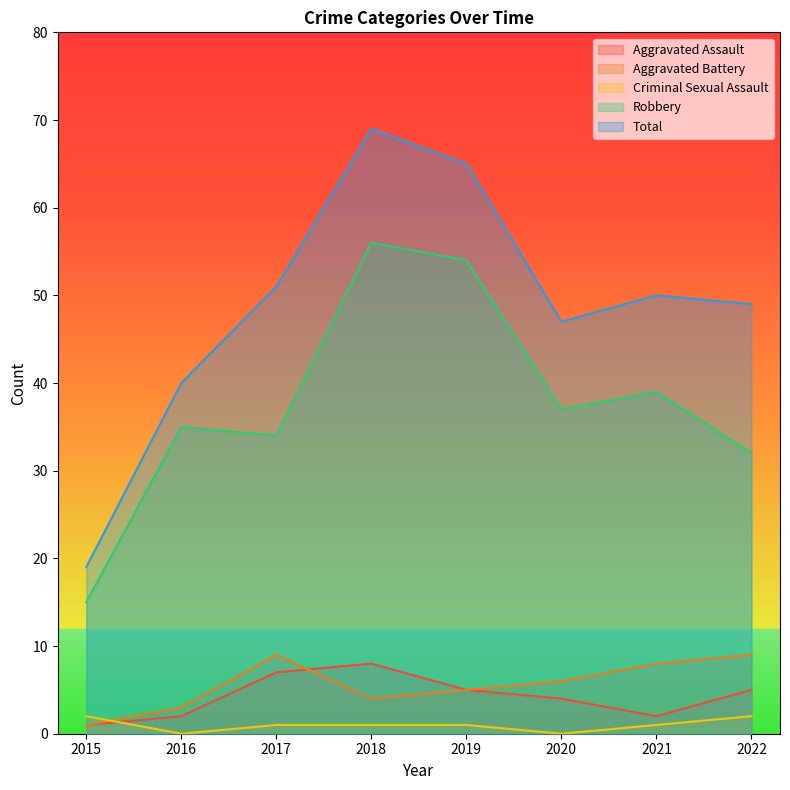

Between 2017 and 2020, which series saw the biggest shift?

Total